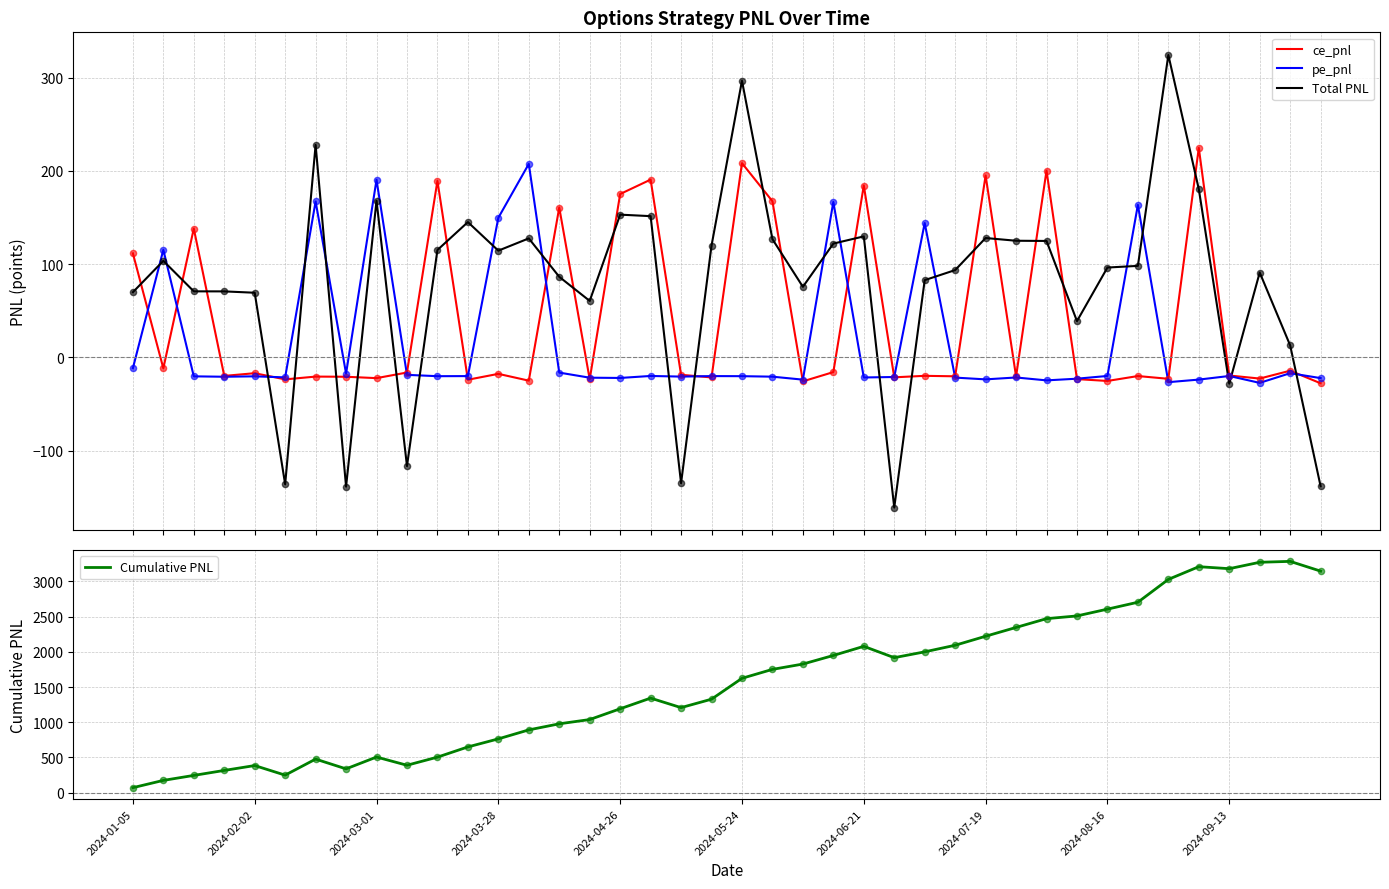

Is the value of pe_pnl at 15 greater than the value of Total PNL at 13?

No